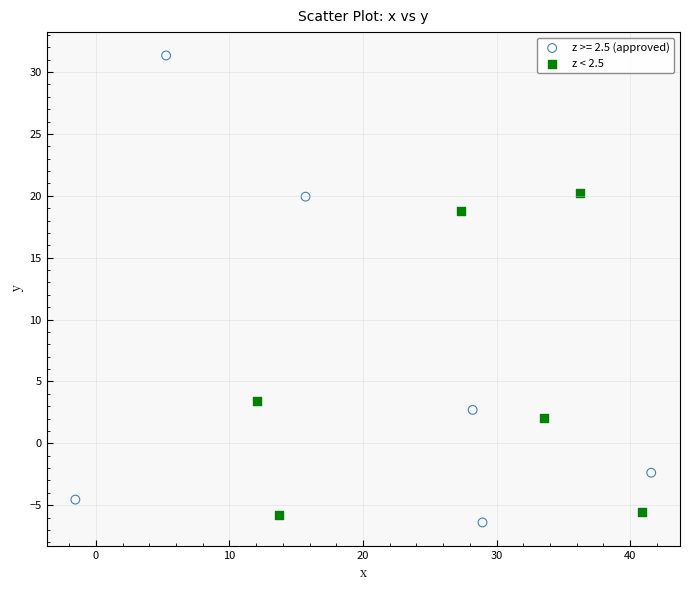

Which series contains the highest Y value?

z >= 2.5 (approved)